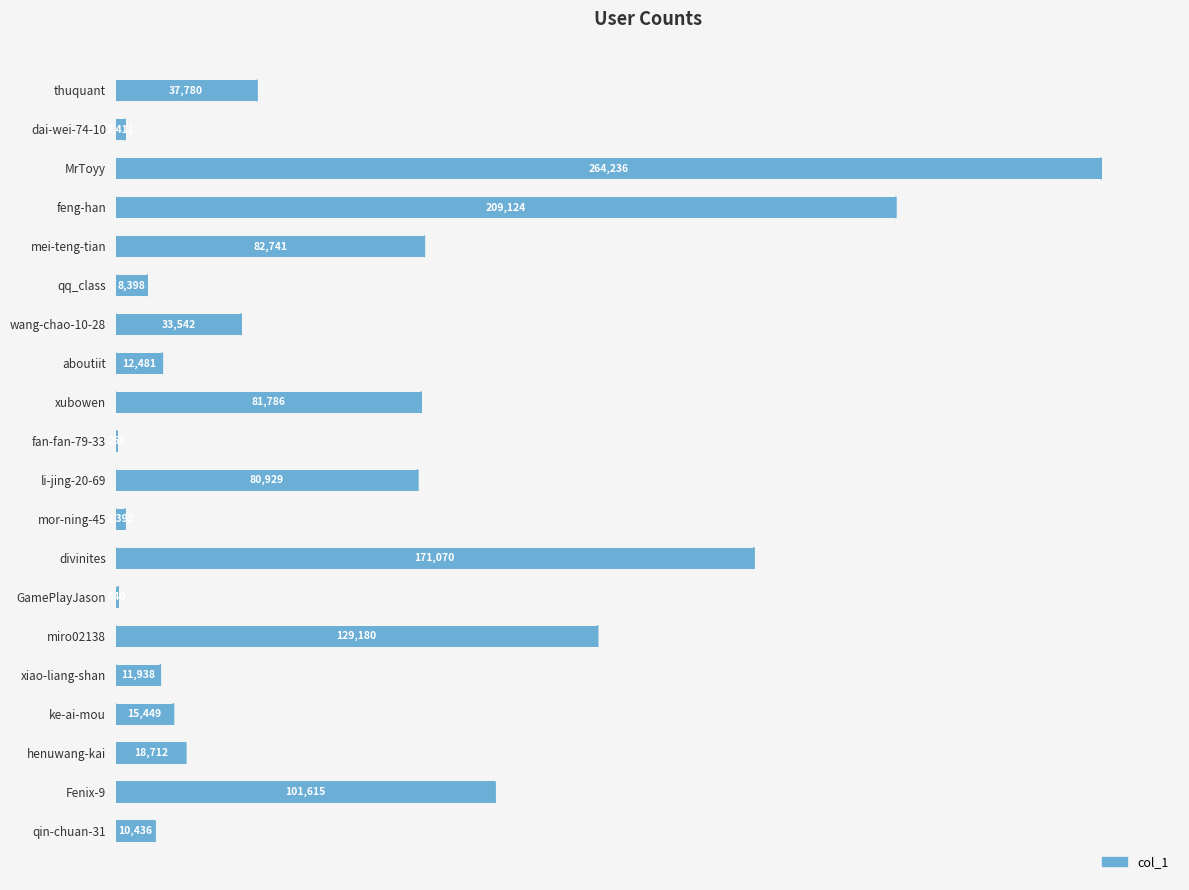

What is the change in value from feng-han to qin-chuan-31?

-198688